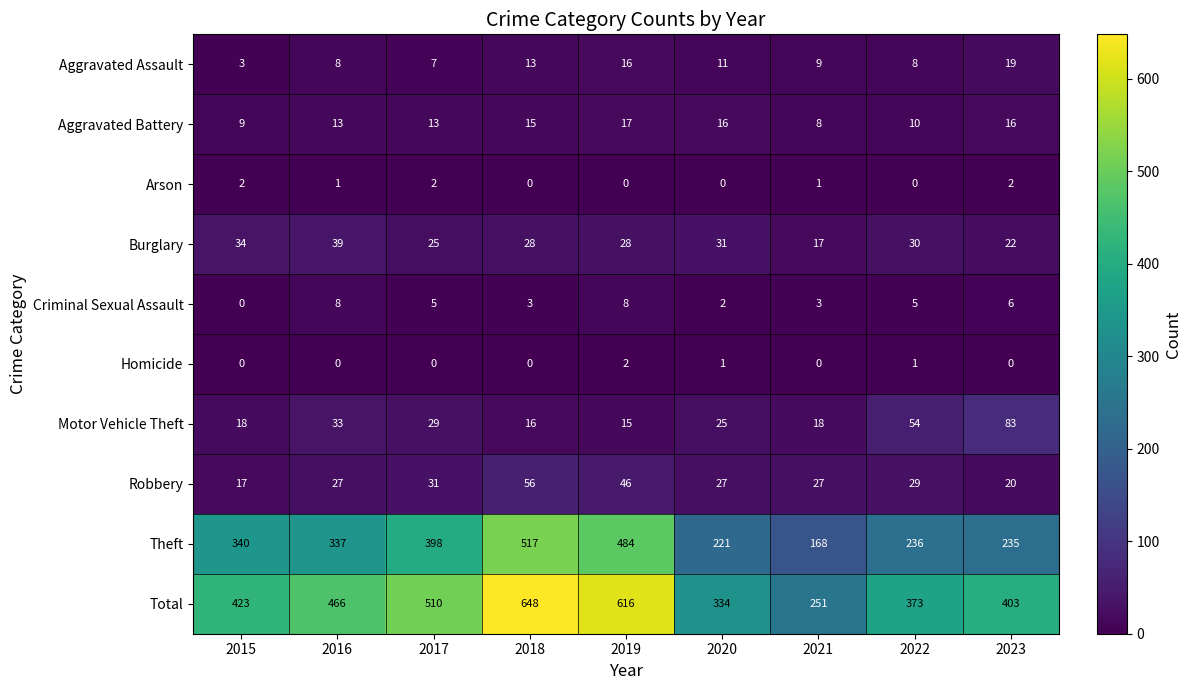

At which category does the chart reach its peak across all series?

2018